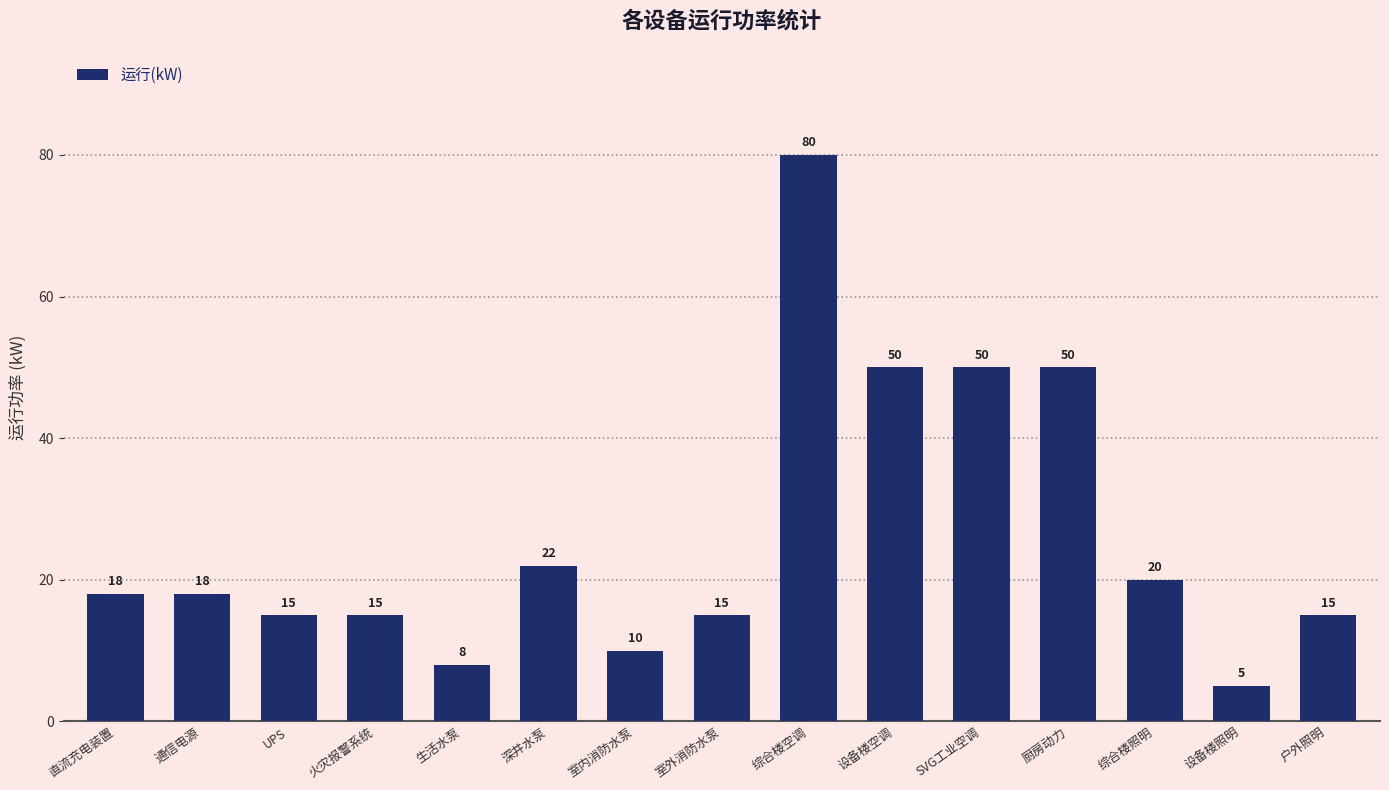

True or false: the data shows 11 at 综合楼照明.

False